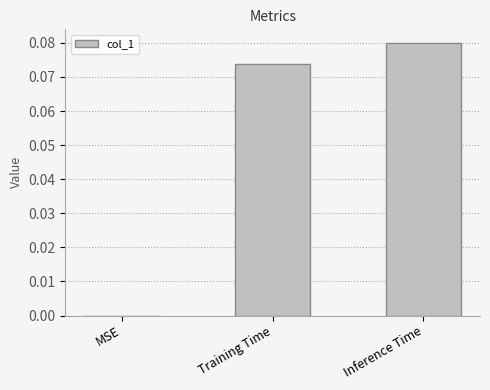

How many positive values are there?

2